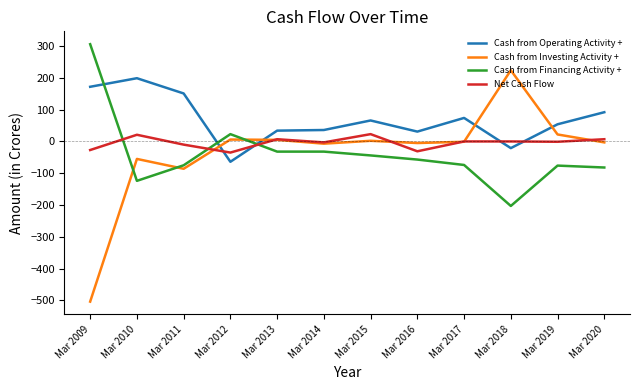

True or false: Cash from Investing Activity + and Cash from Operating Activity + intersect in this chart.

True